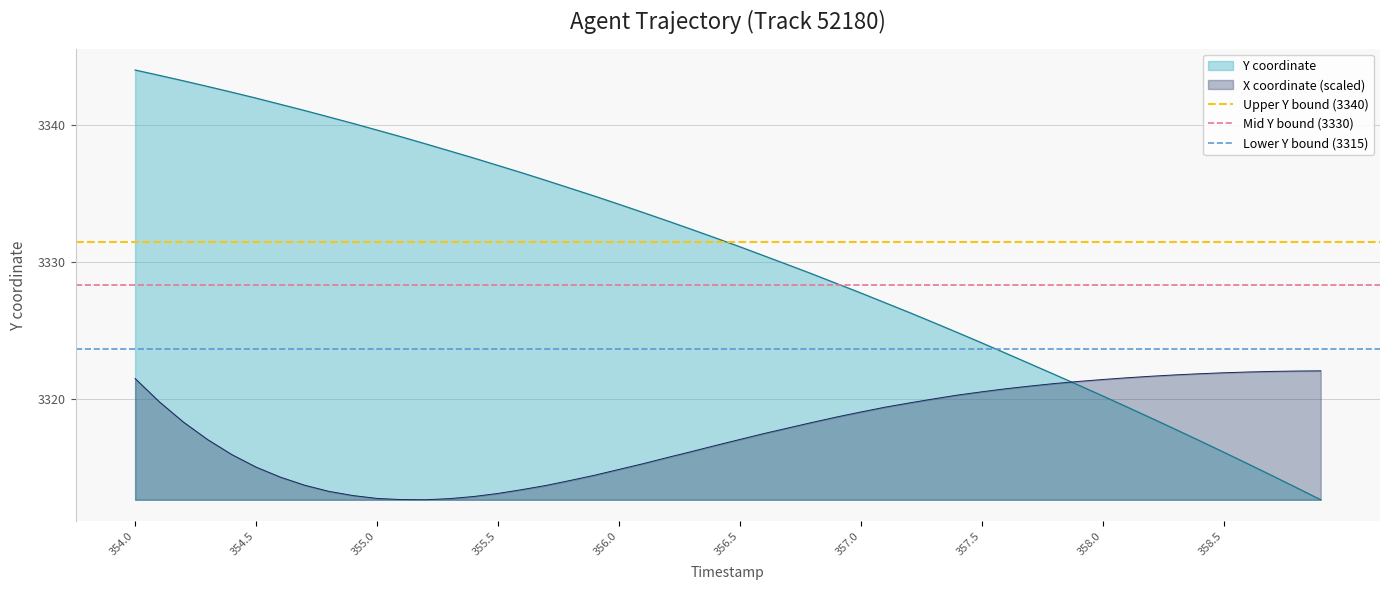

What is the minimum value for X coordinate (scaled)?

3312.7